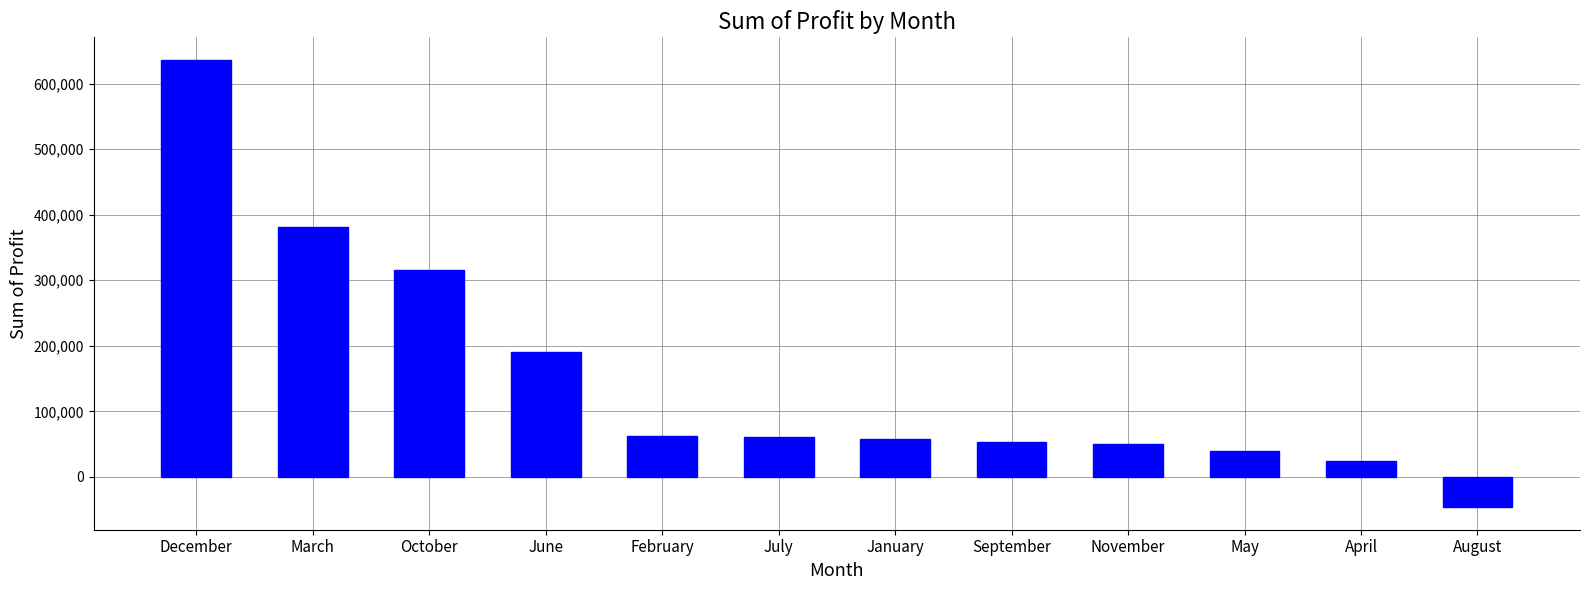

What value does the data have at November?

49675.3